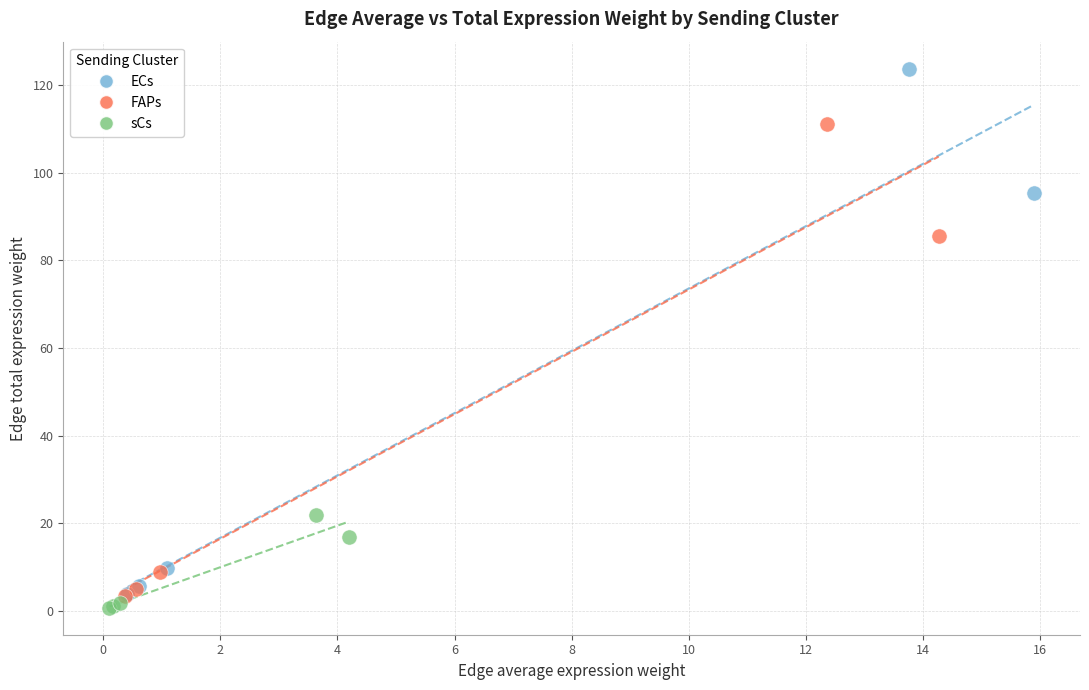

What are all the series names shown in the legend?

ECs, FAPs, sCs